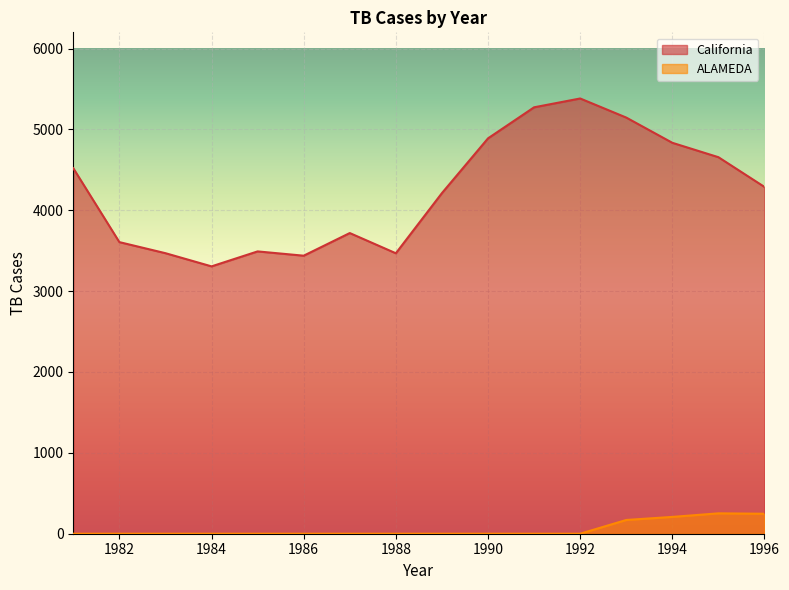

Is it true that ALAMEDA equals 151 at 1996?

False